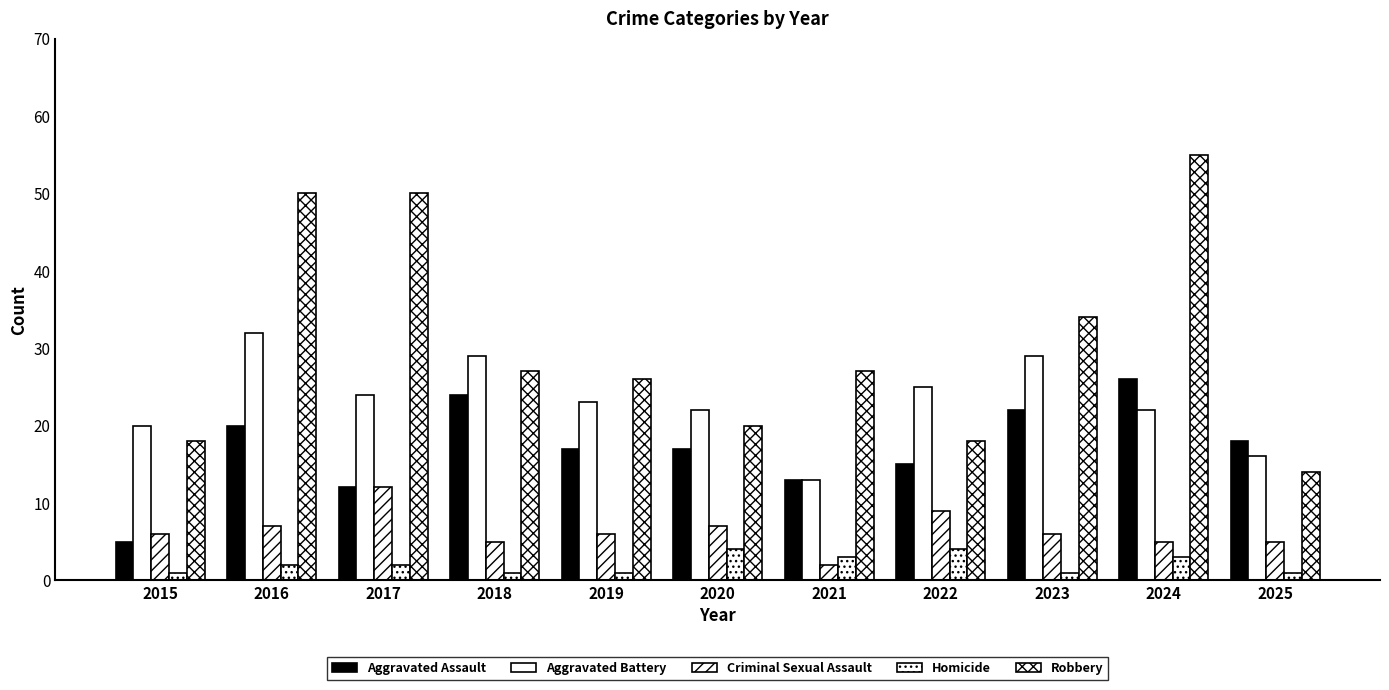

Are the bars horizontal?

No